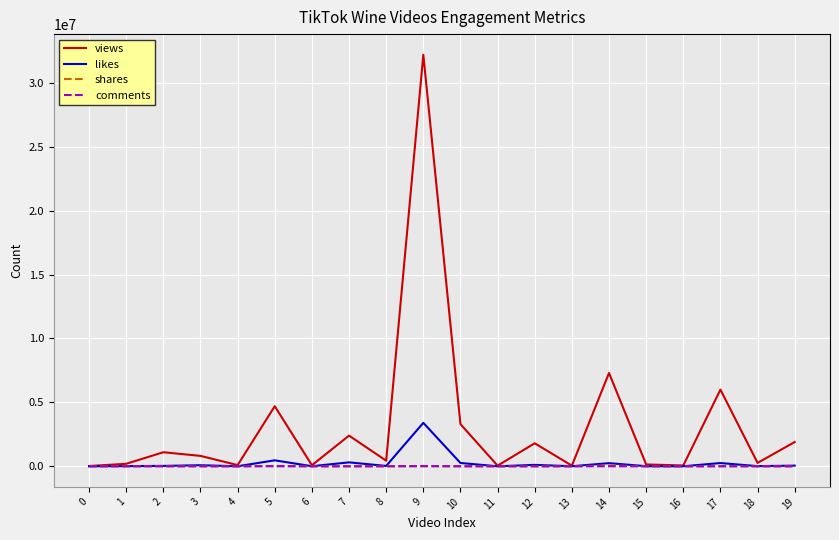

How many lines are shown in the chart?

4